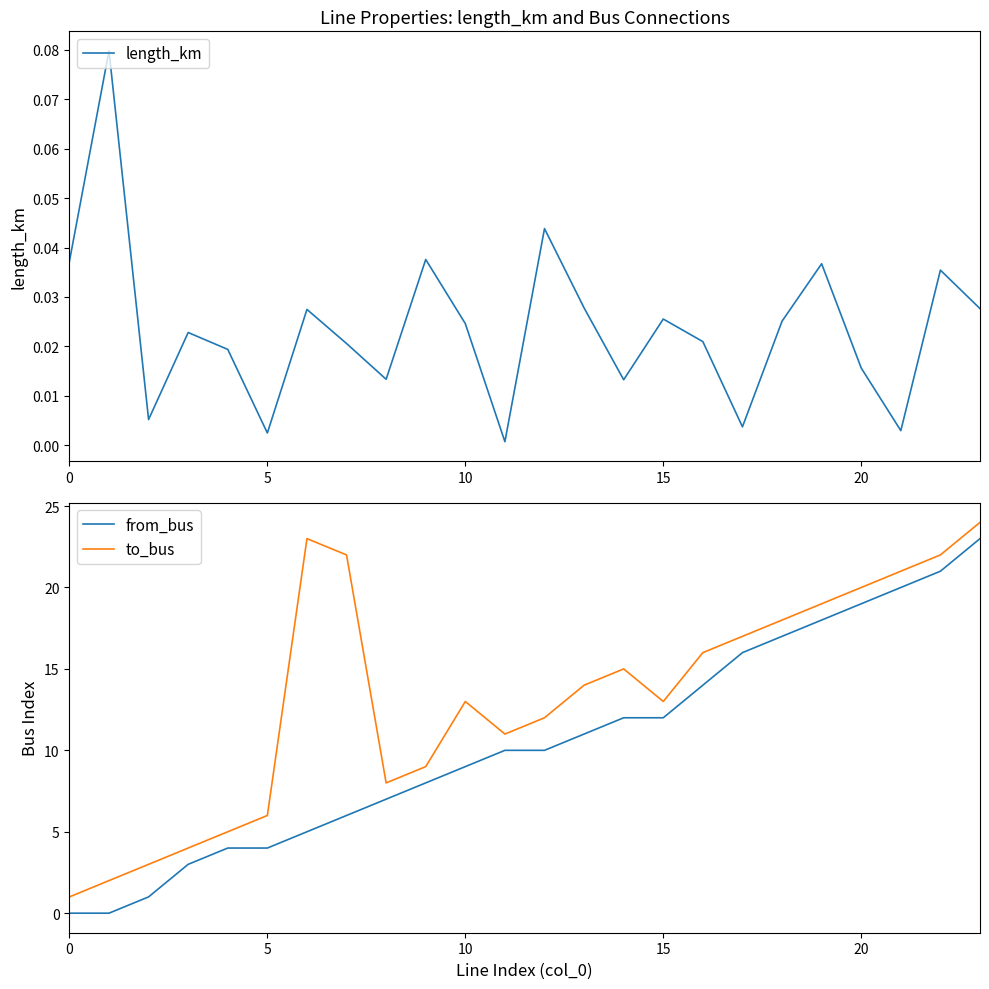

List the series in order of their peak value, lowest first.

length_km, from_bus, to_bus